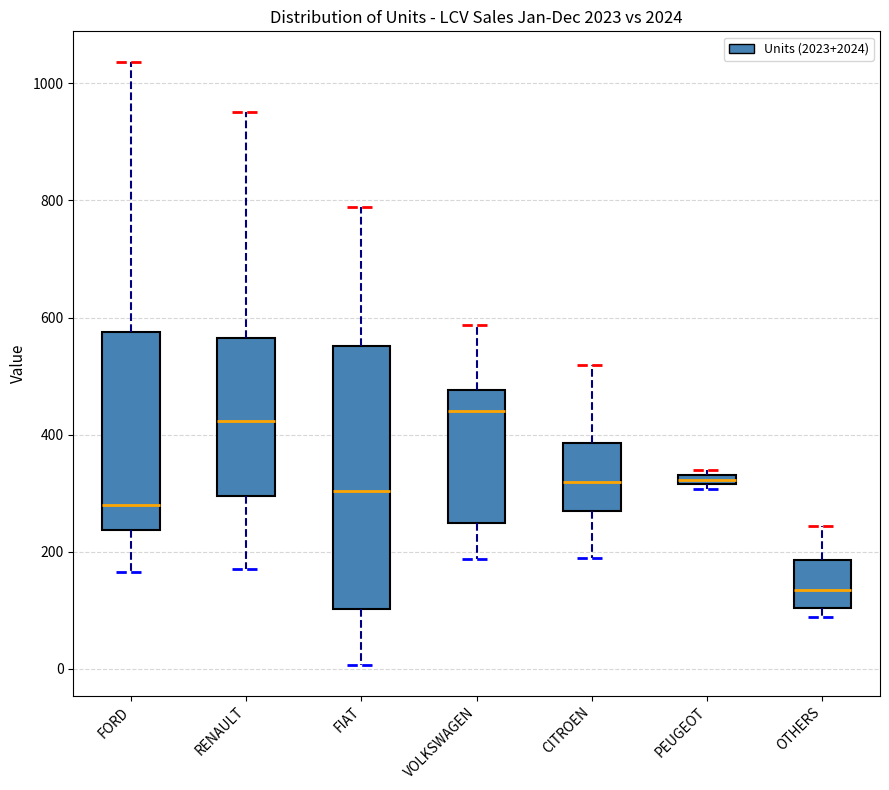

Comparing the boxes themselves (not the whiskers), which one is the tallest?

FIAT